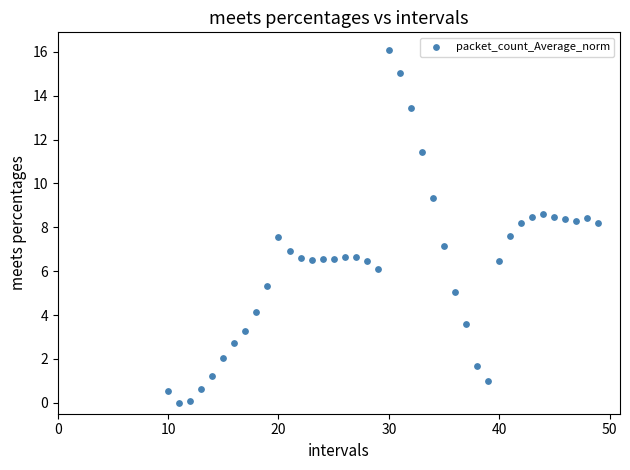

What is the range of Y values (max minus min)?

16.1